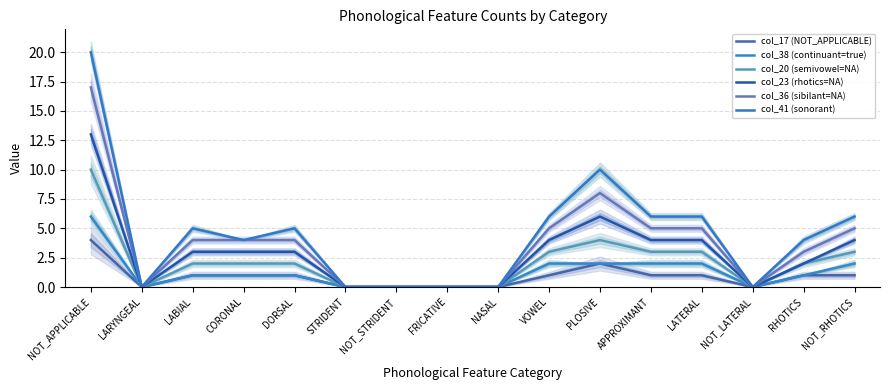

What is the total value across all series at LABIAL?

16